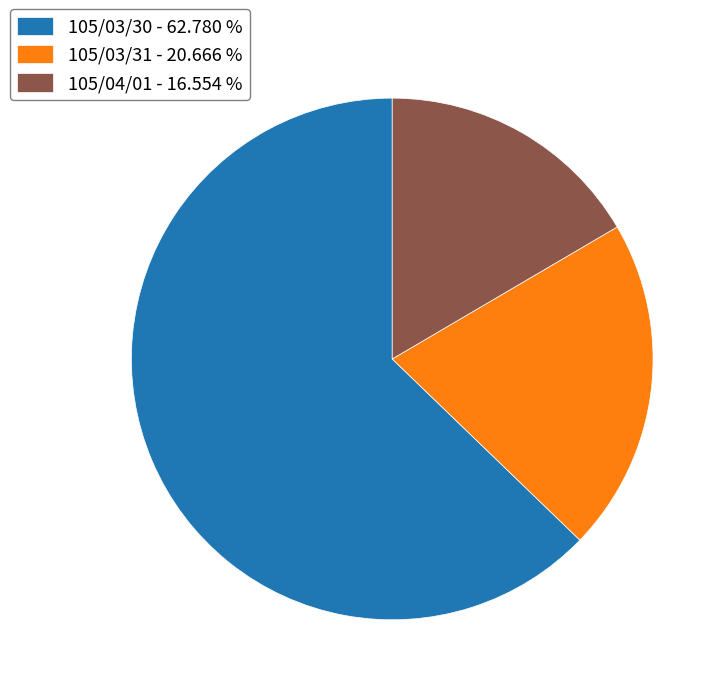

Is the sum of 105/03/30 and 105/04/01 greater than half?

Yes